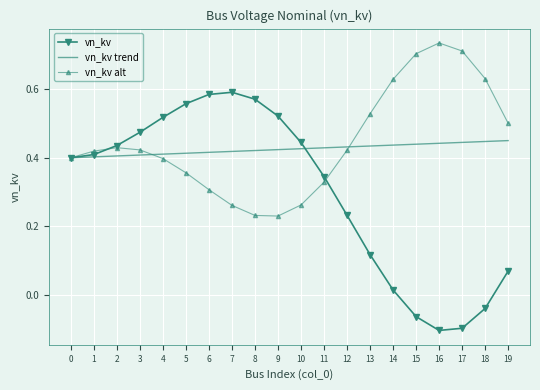

After their last crossing, which series has the higher values: vn_kv trend or vn_kv?

vn_kv trend